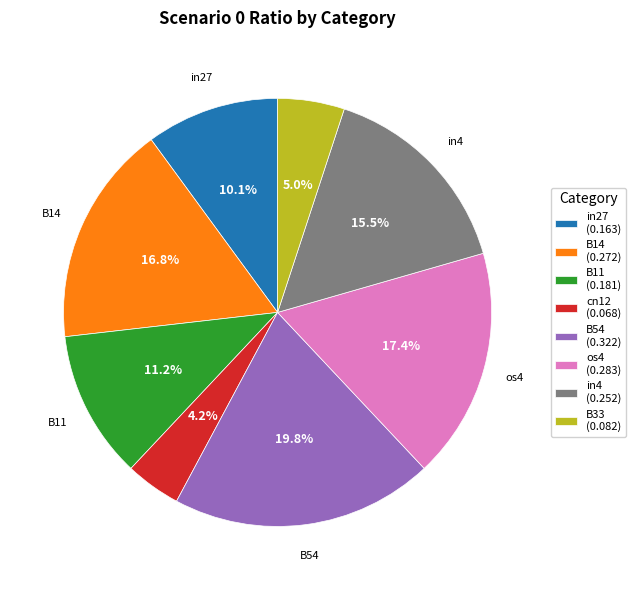

How many slices are in this pie chart?

8